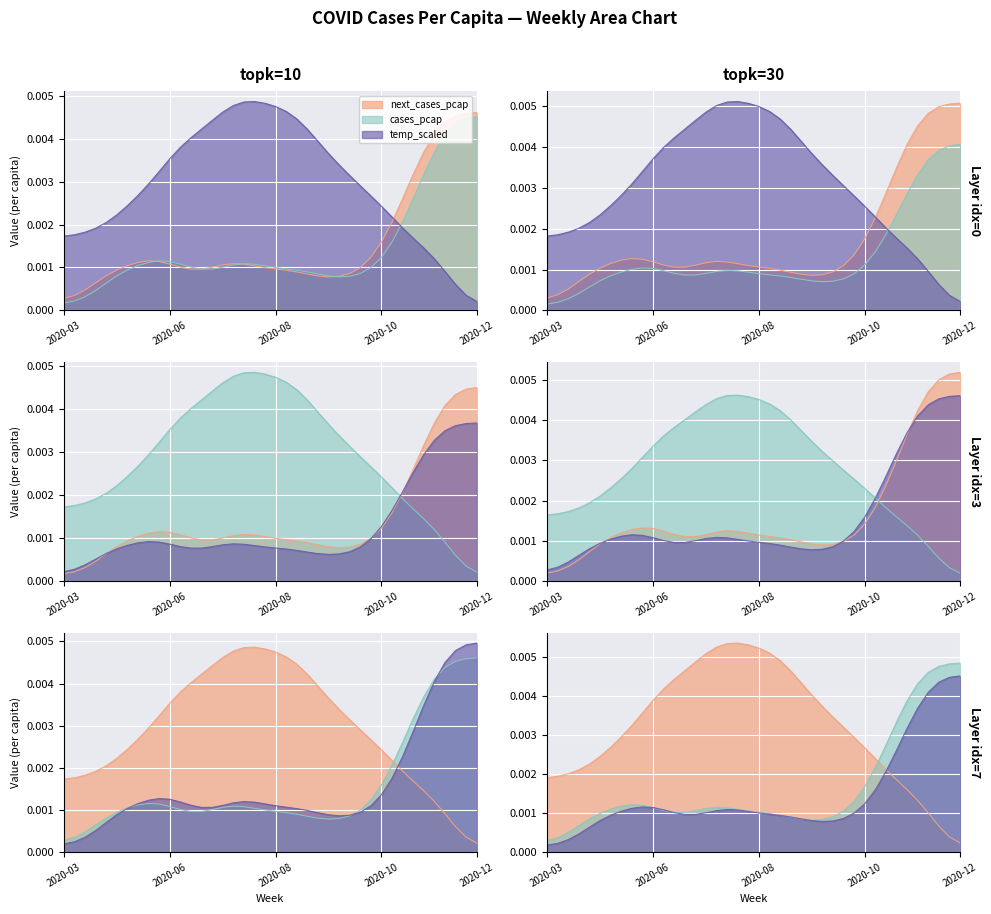

After their last crossing, which series has the higher values: temp or cases_pcap?

cases_pcap